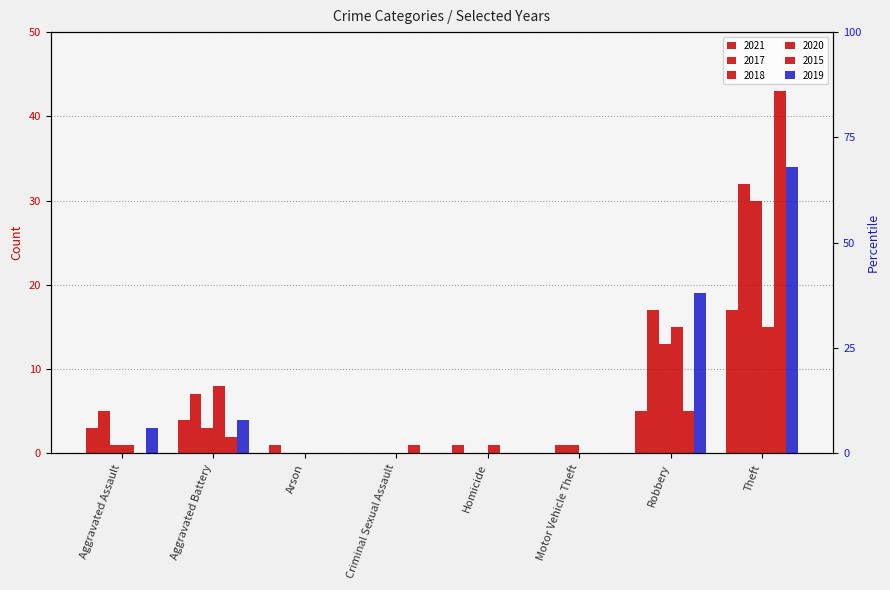

At which label does 2020 reach its minimum?

Arson